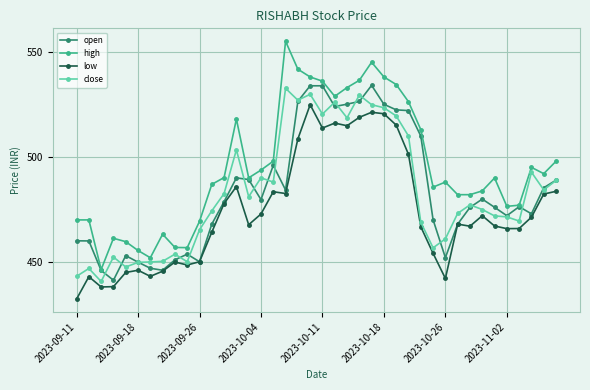

What is the value of the low point at the 23rd from the left?

514.8